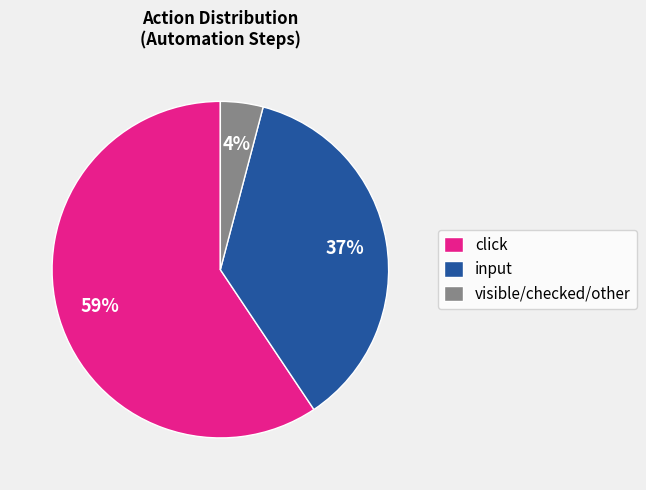

The input slice represents 37% of the pie. True or false?

True